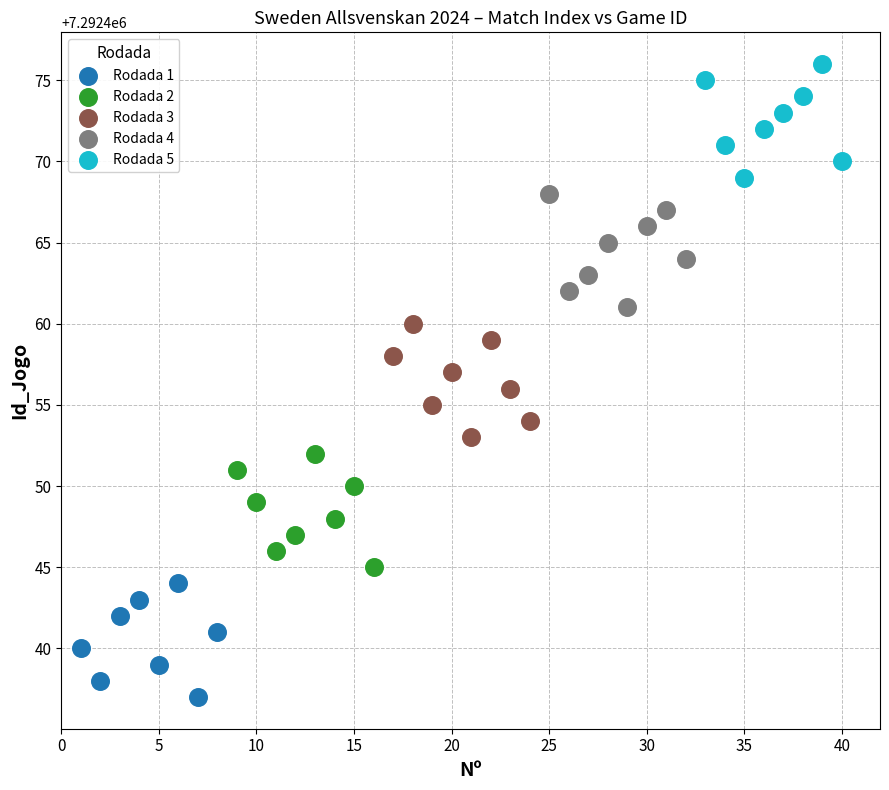

Which series contains the lowest Y value?

Rodada 1